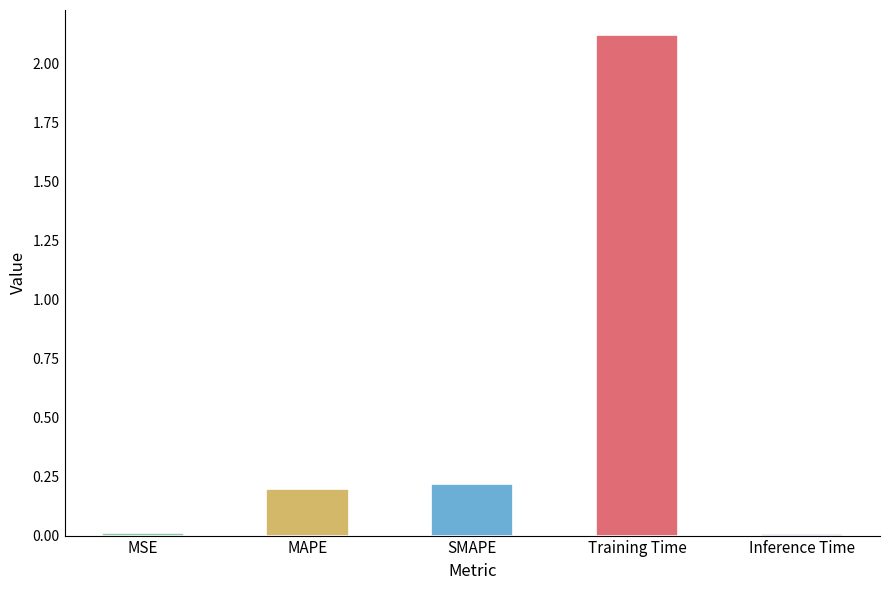

Which category has the lowest value across all series?

Inference Time